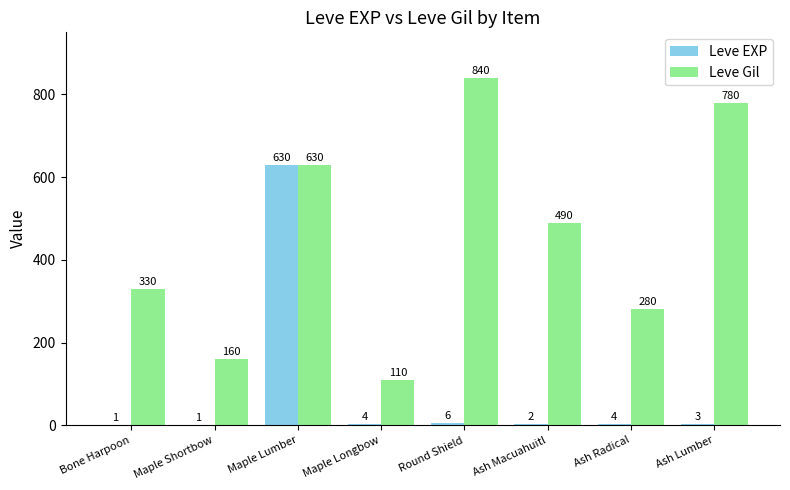

What is the sum of all Leve Gil values?

3620